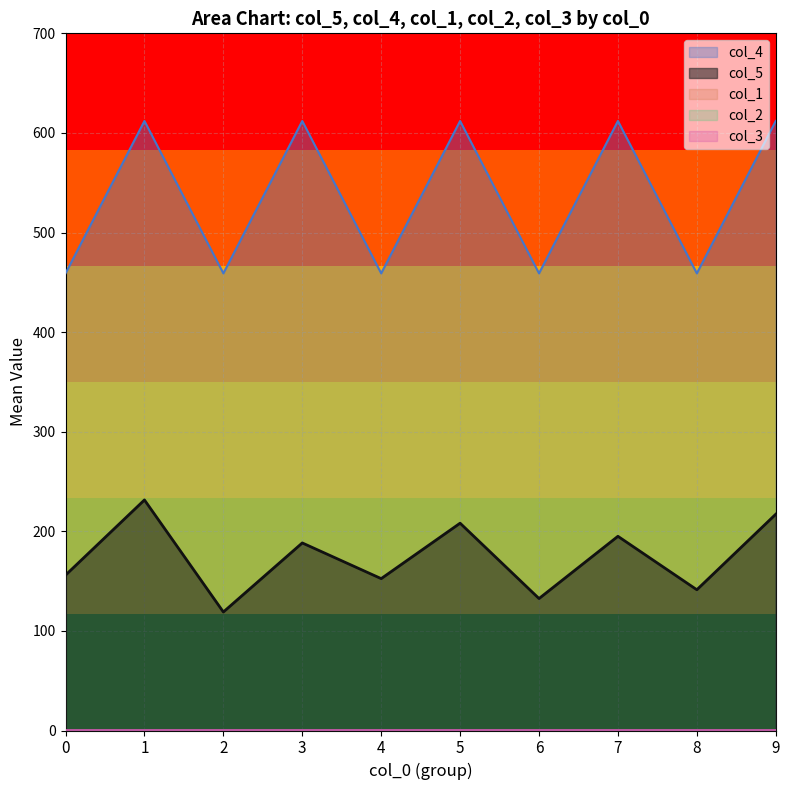

True or false: col_4 and col_5 cross at least once.

False